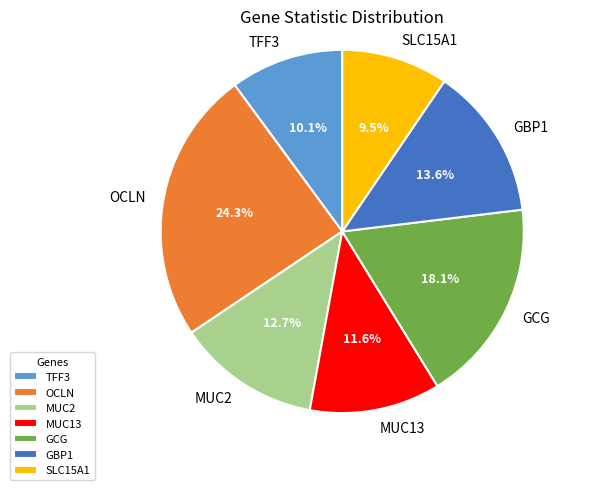

Rank the categories by value from highest to lowest.

OCLN, GCG, GBP1, MUC2, MUC13, TFF3, SLC15A1